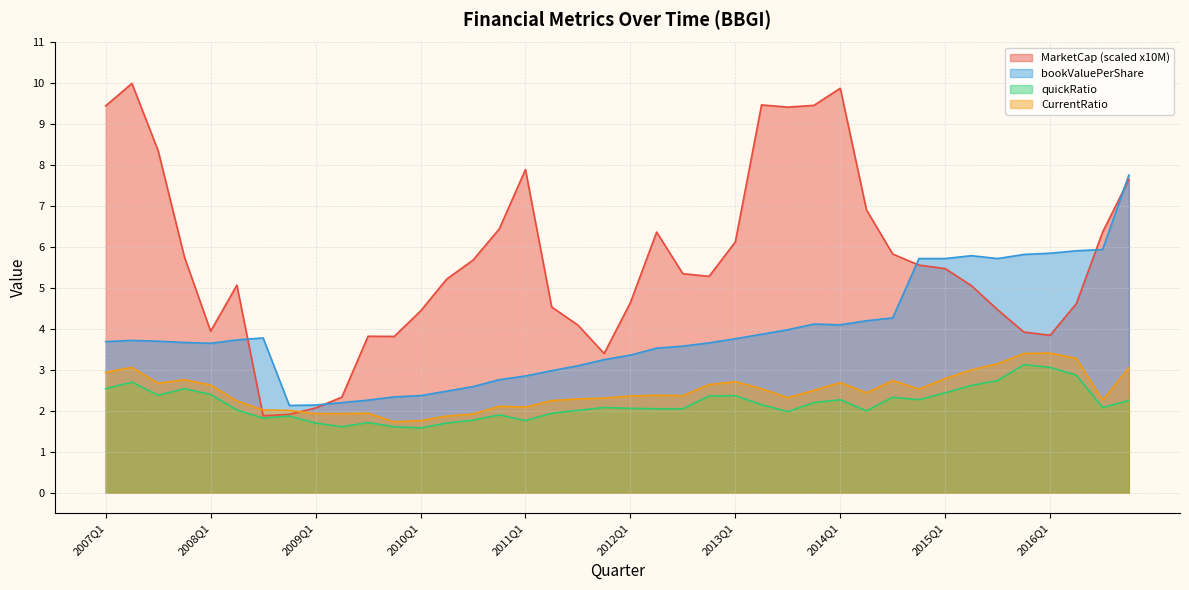

How many series are shown in this chart?

4